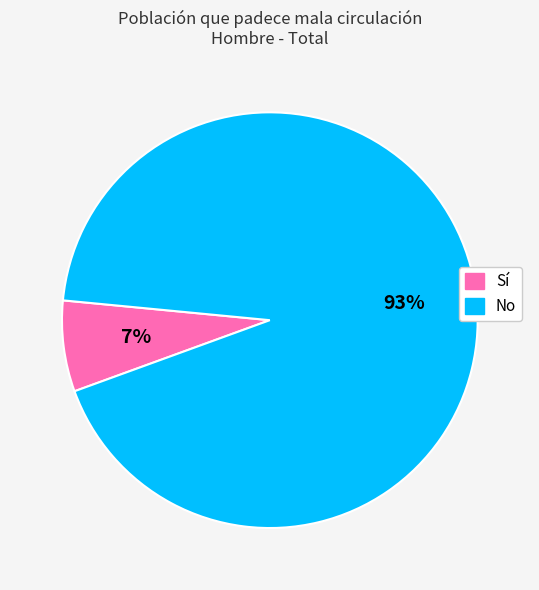

What is the majority slice?

No